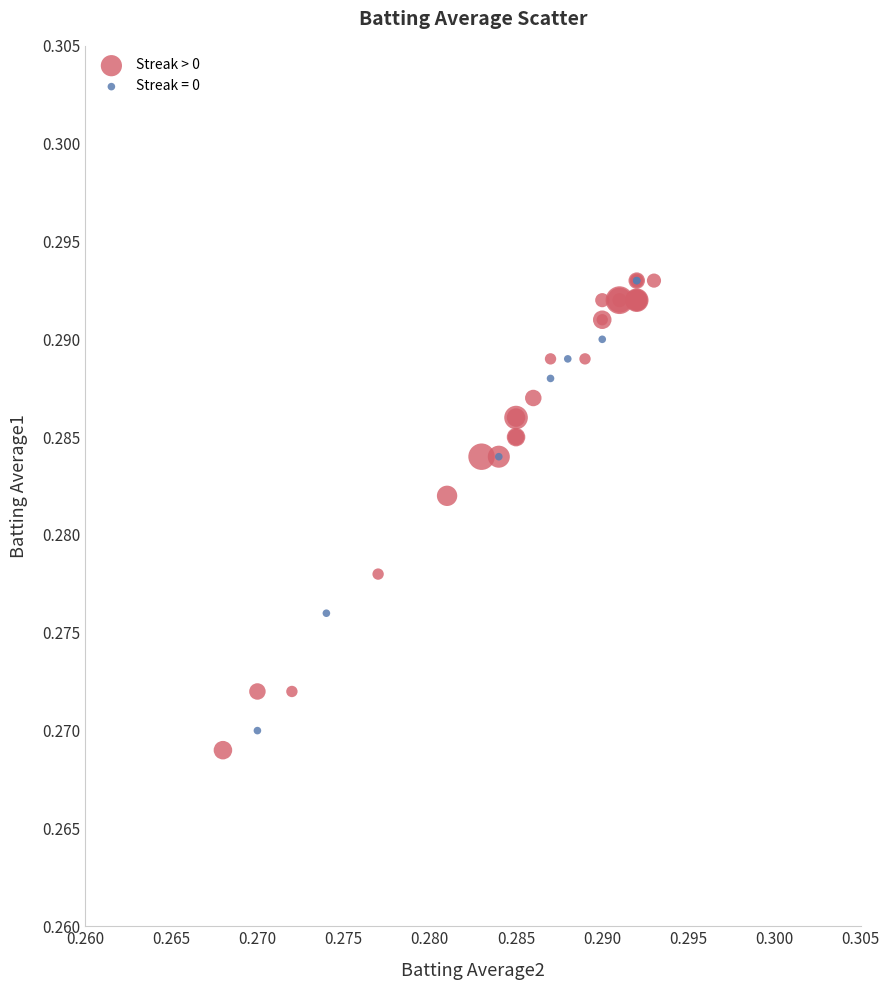

Which series has the largest Y range (max minus min)?

Streak > 0